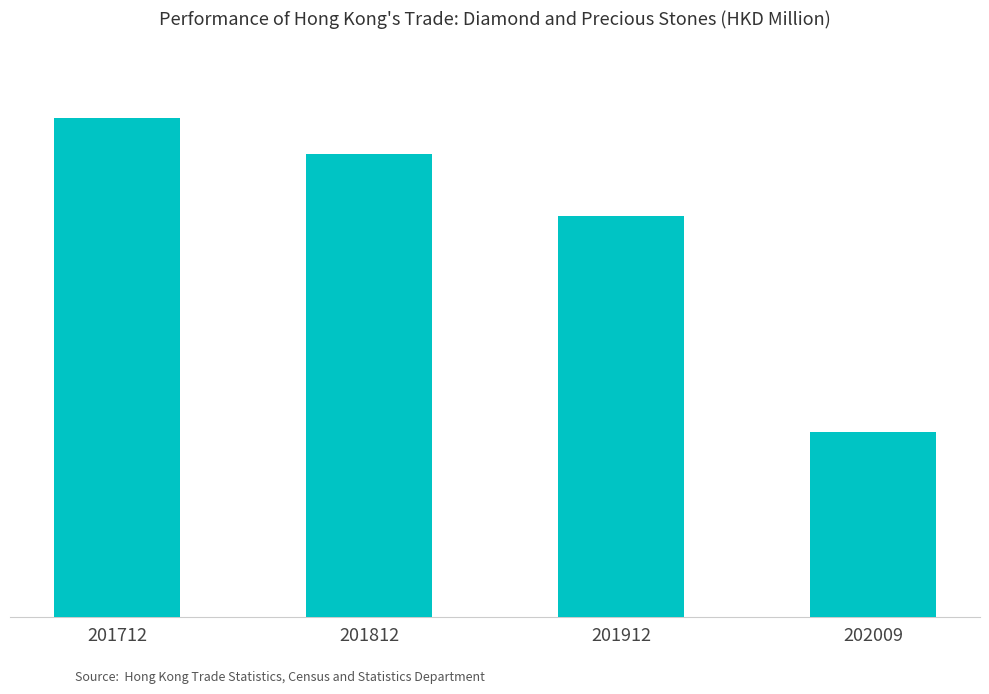

Are the bars horizontal?

No